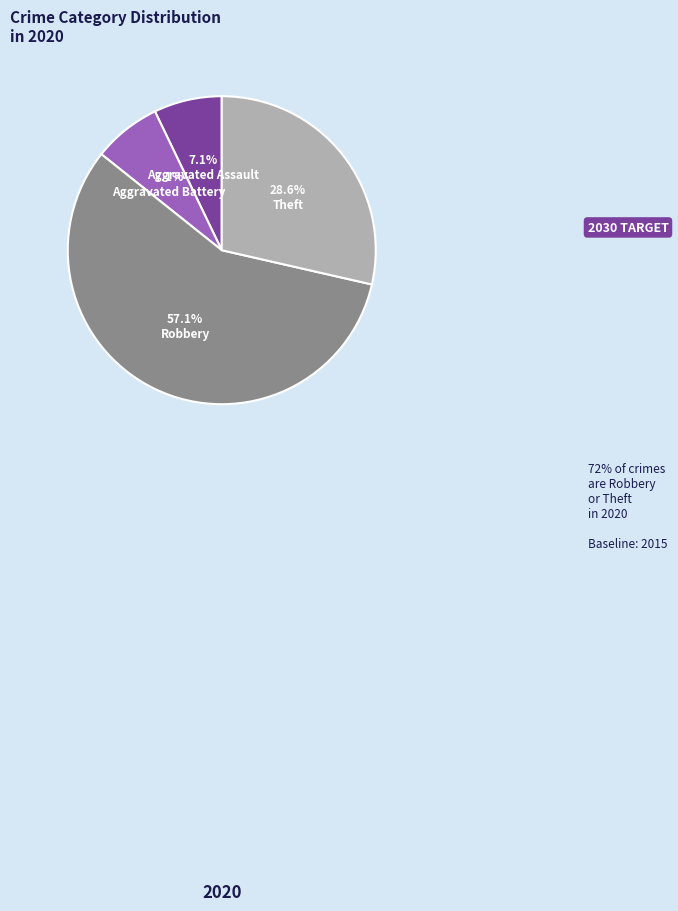

What is the ratio of the value at Robbery to the value at Aggravated Battery?

8.0